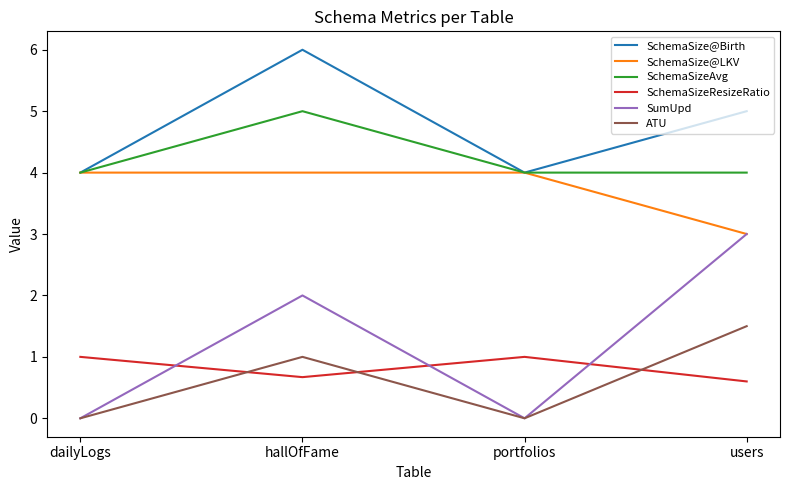

How many values in the SumUpd series are below 2?

2